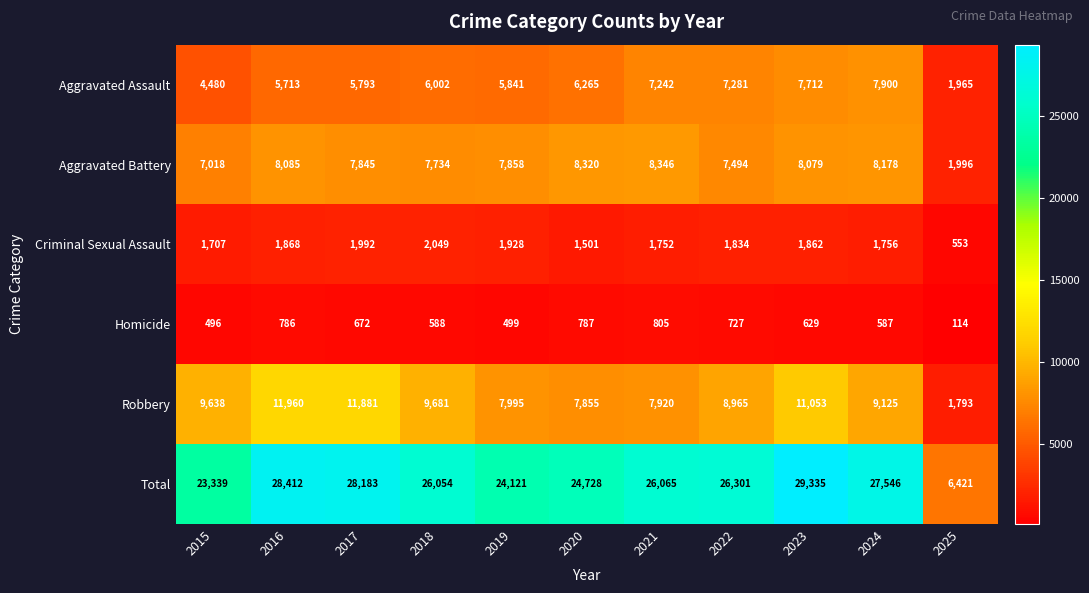

What is the minimum value shown in the chart?

114